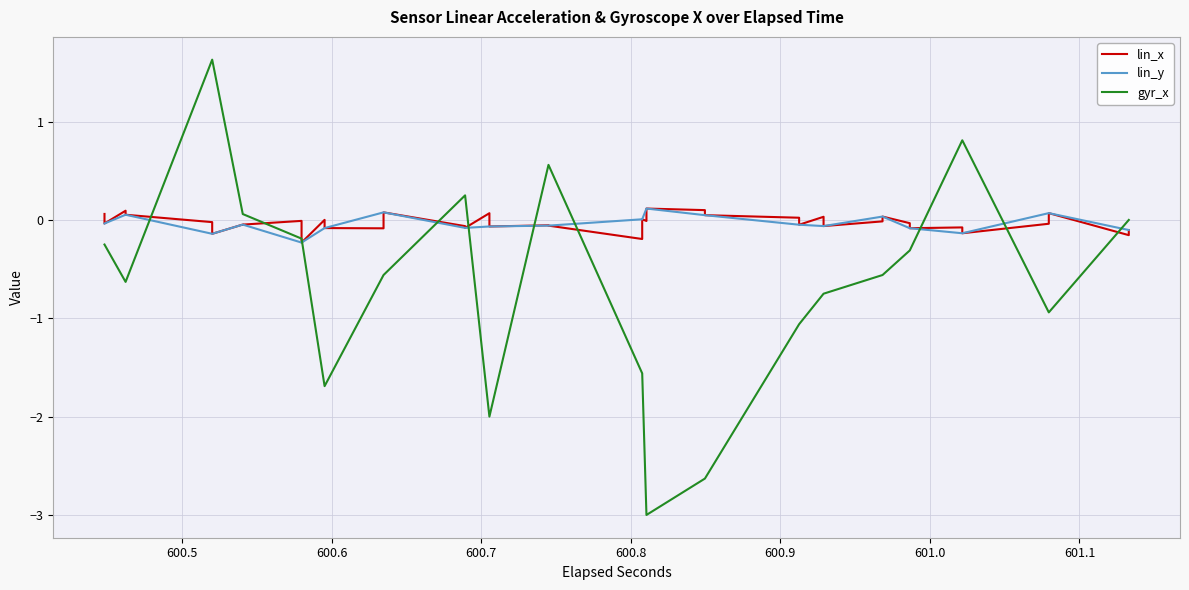

Which series has the largest total across all categories?

lin_x